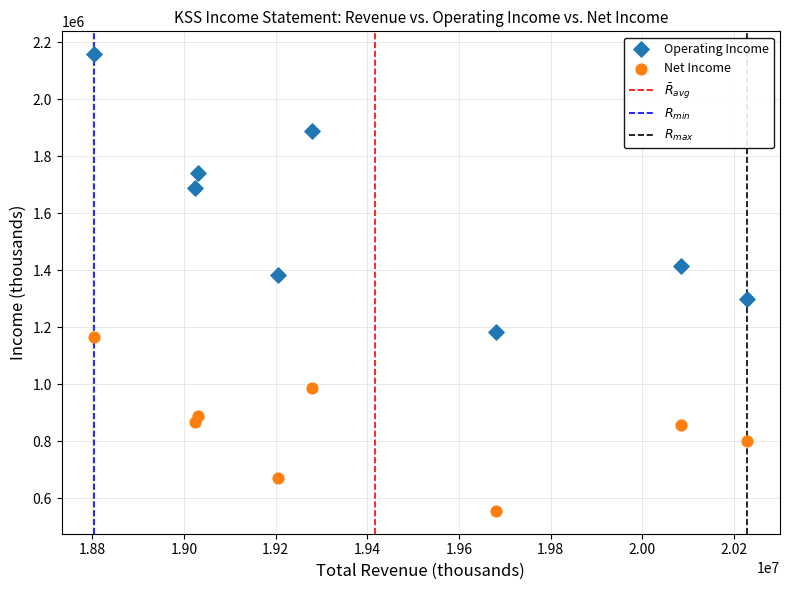

Across all data points, what is the range of Y values (max minus min)?

1602000